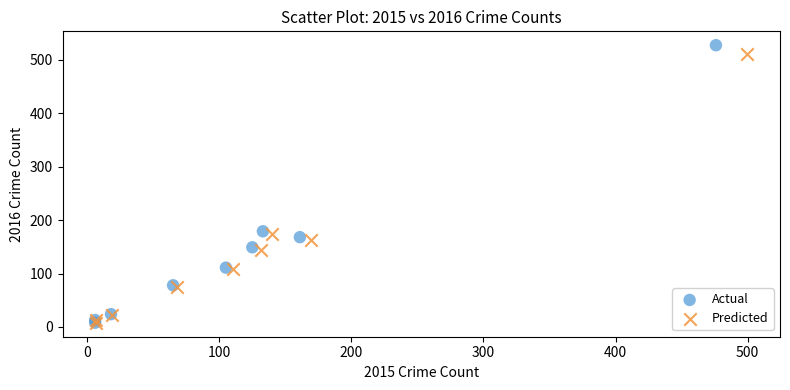

Which series has the largest Y range (max minus min)?

Actual